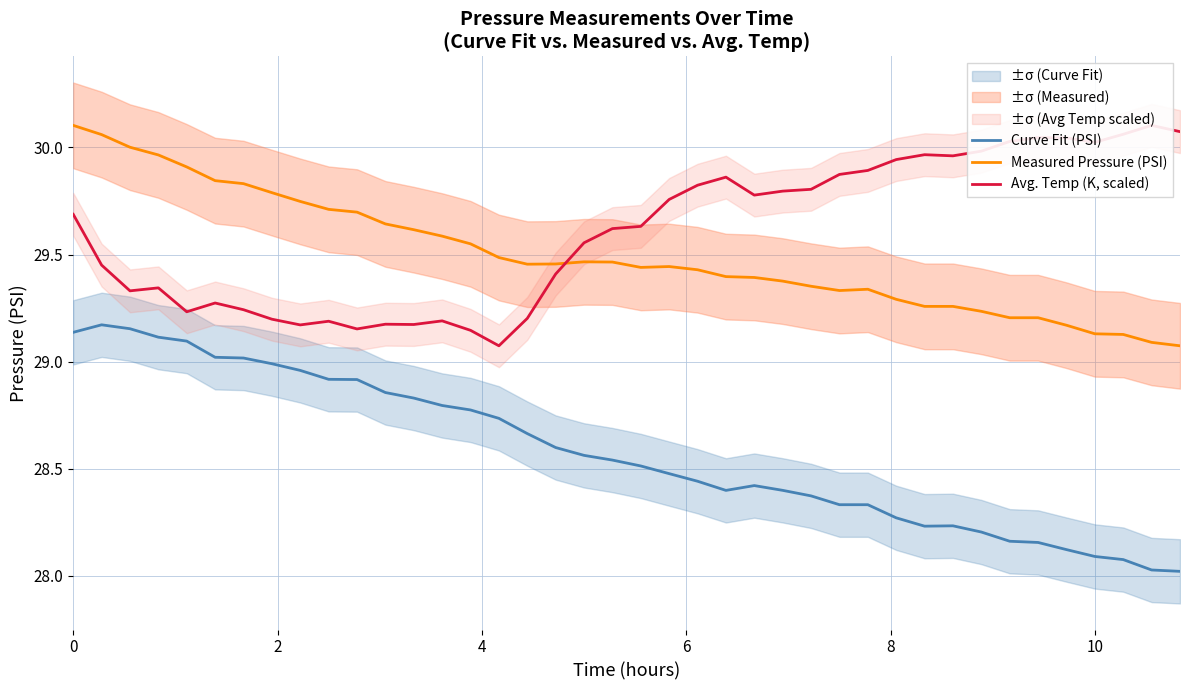

How many distinct data groups are displayed?

3